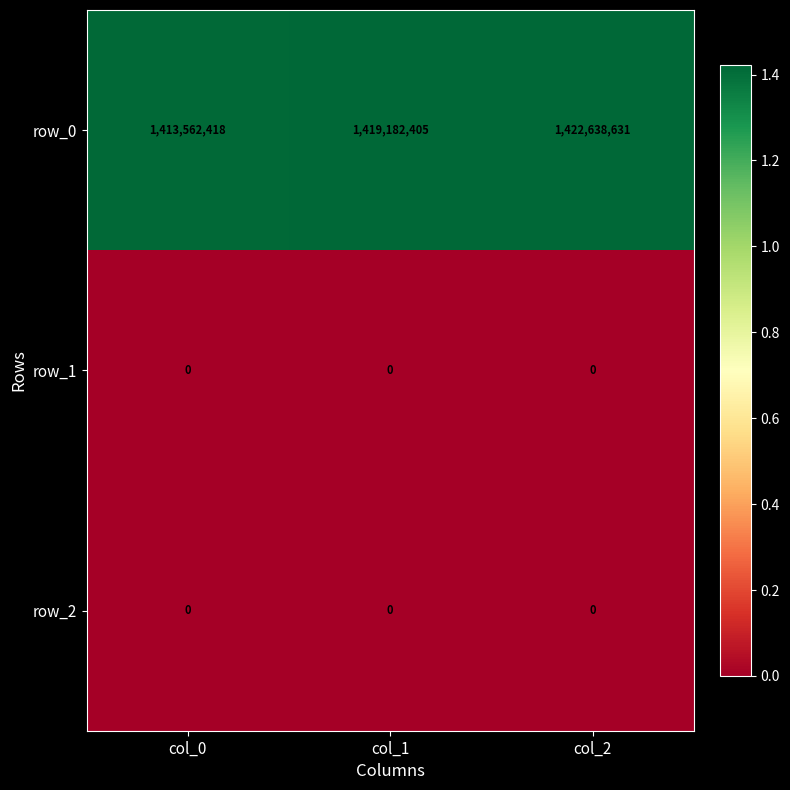

Which label corresponds to the largest value in the chart?

col_2